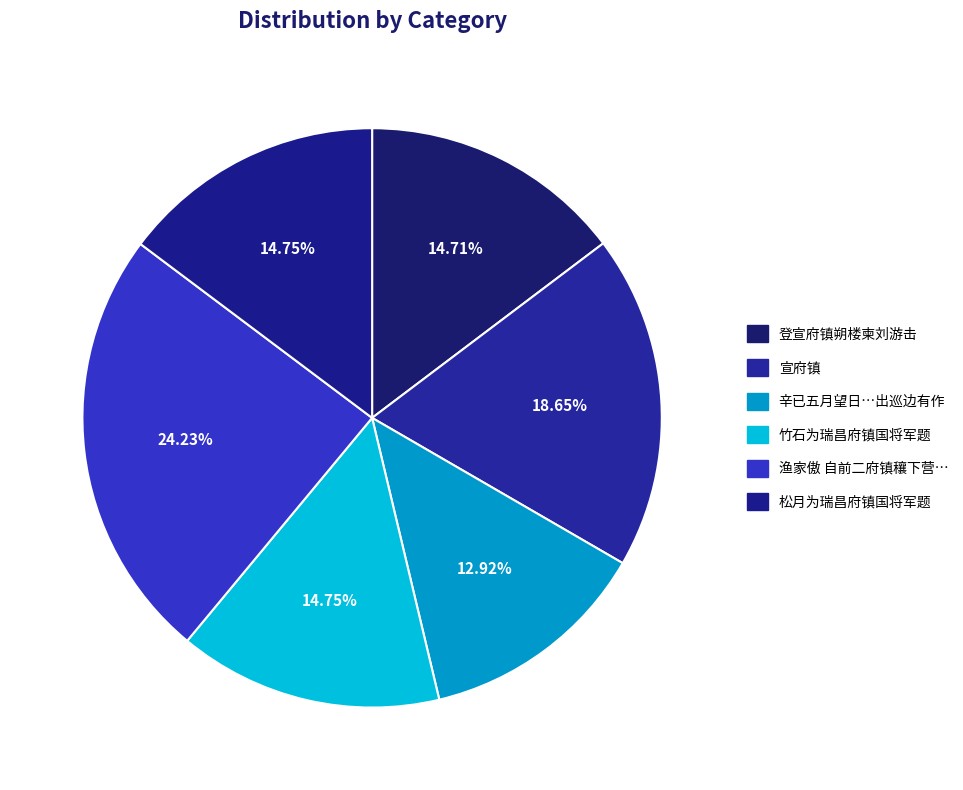

Rank the categories by value from lowest to highest.

辛已五月望日与宣府镇守太监王公受总戎都督陈公友西出巡边有作, 登宣府镇朔楼柬刘游击, 竹石为瑞昌府镇国将军题, 松月为瑞昌府镇国将军题, 宣府镇, 渔家傲 自前二府镇穰下营百花洲亲制